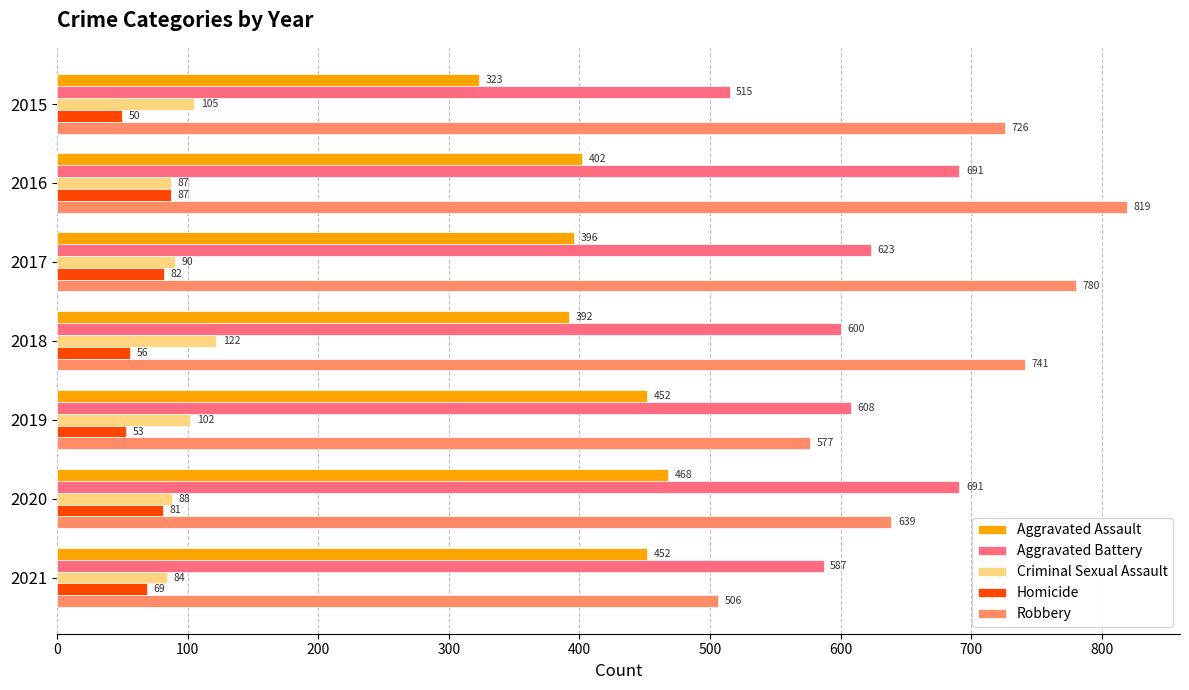

List the labels in order of Robbery value, smallest first.

2021, 2019, 2020, 2015, 2018, 2017, 2016